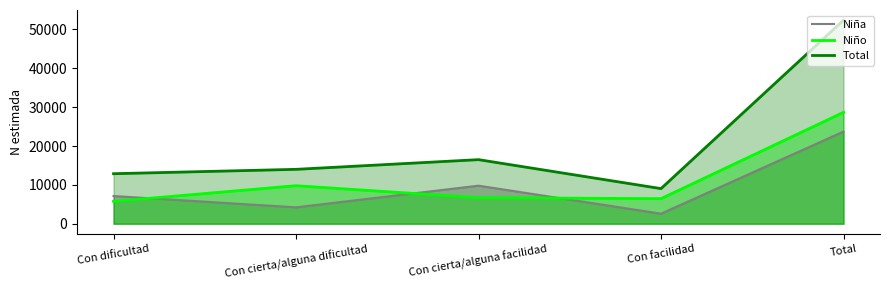

What position from the left is Con cierta/alguna facilidad?

3